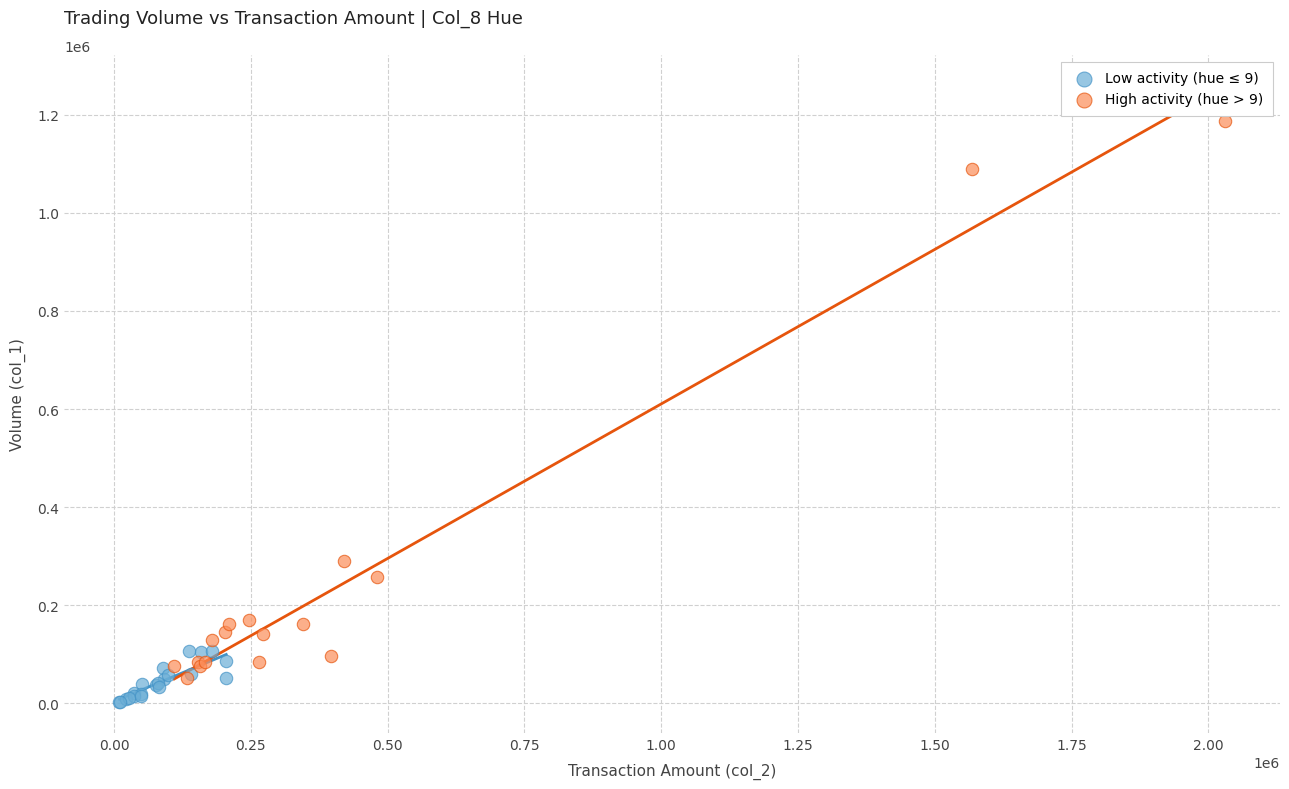

Which series reaches the maximum Y coordinate?

High activity (hue > 9)